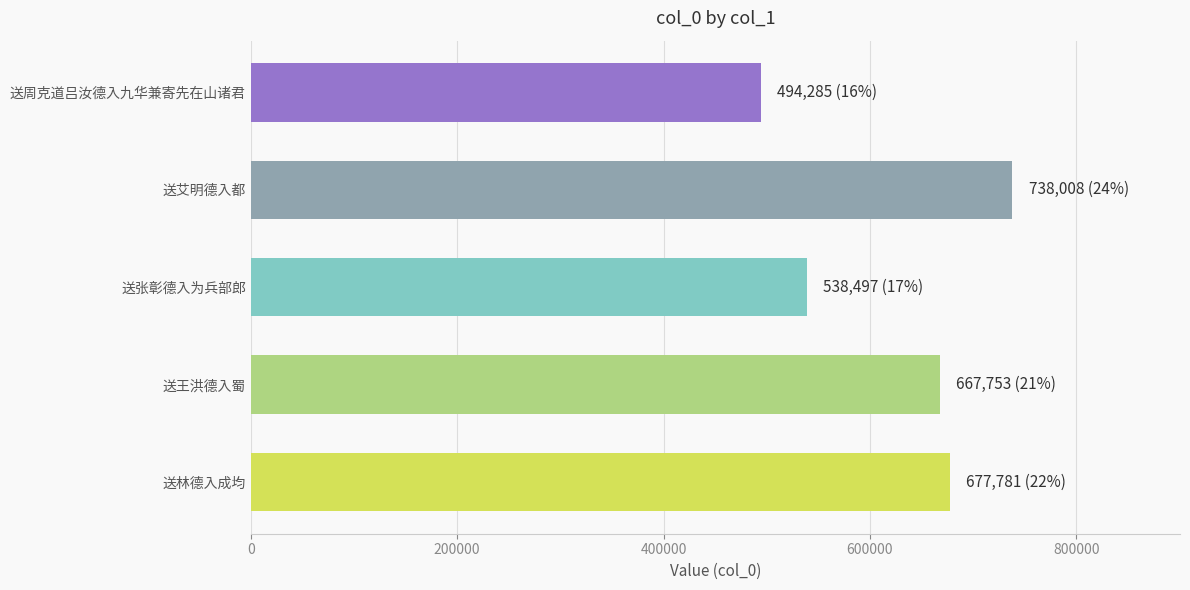

What is the difference between the second highest and minimum values?

183496